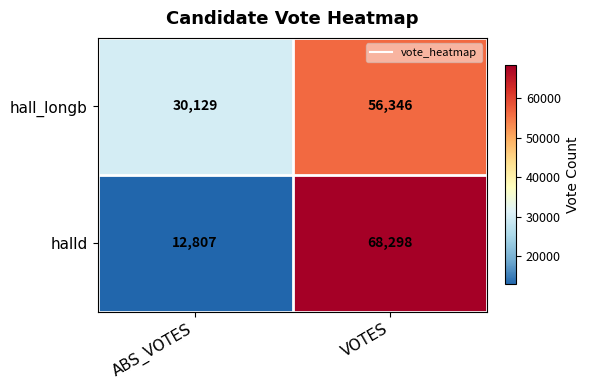

True or false: hall_longb has a value of 30129 at ABS_VOTES.

True